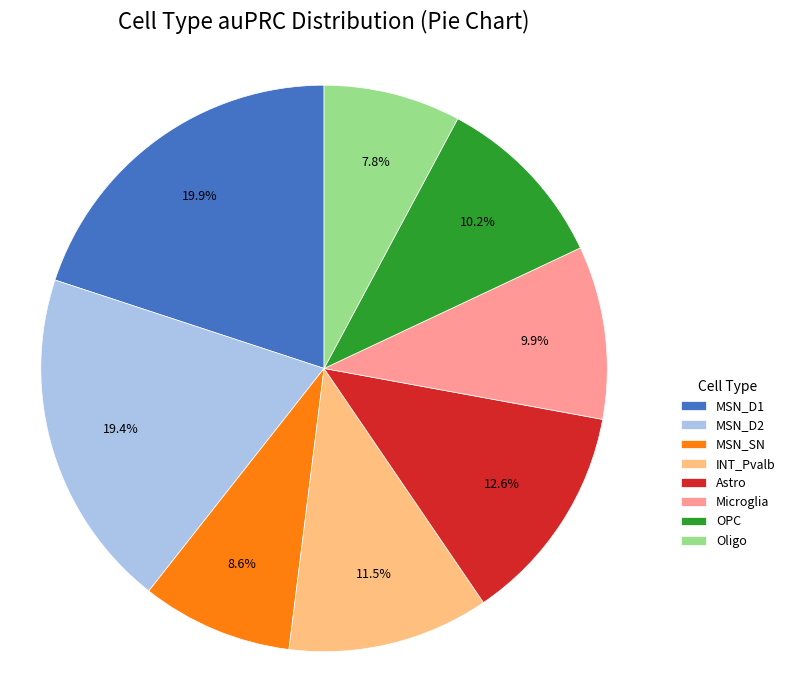

True or false: MSN_SN accounts for 14% of the total.

False